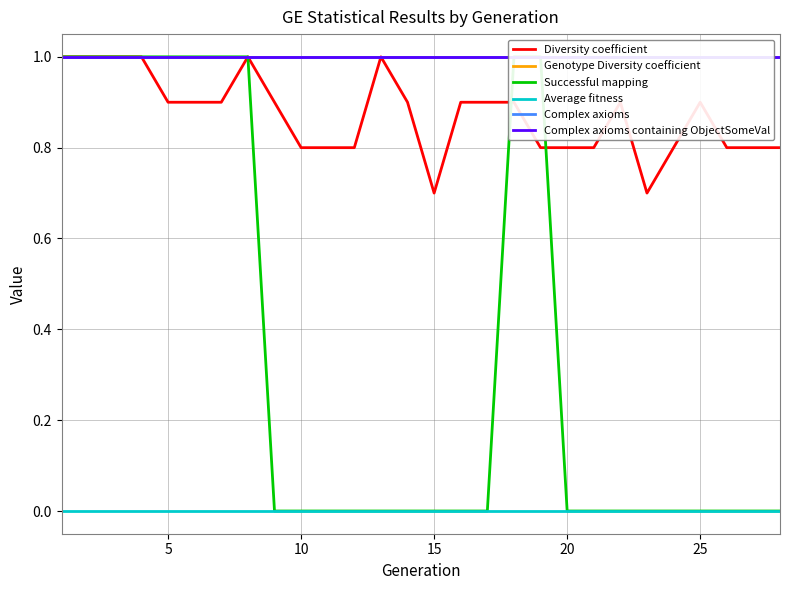

True or false: Average fitness and Diversity coefficient cross at least once.

False